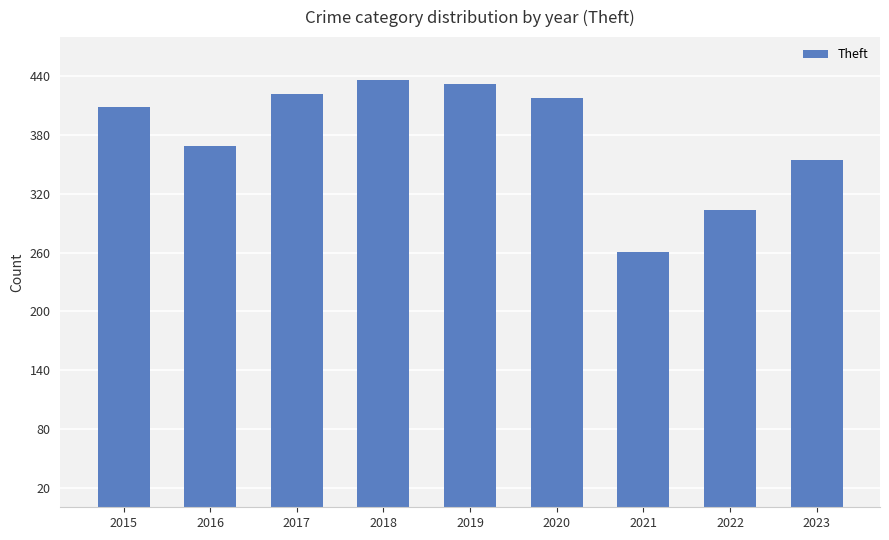

Rank the categories by value from highest to lowest.

2018, 2019, 2017, 2020, 2015, 2016, 2023, 2022, 2021